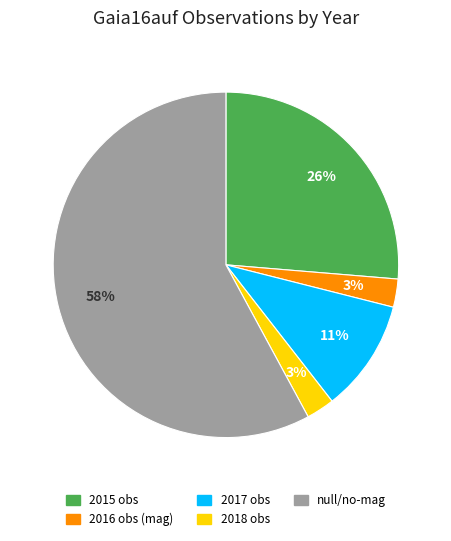

Do null/no-mag and 2017 obs together represent more than half of the pie?

Yes